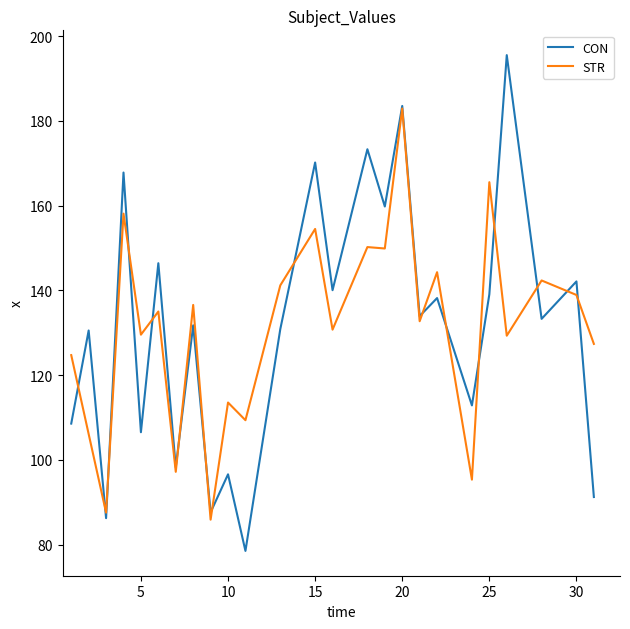

True or false: CON has more than 2 interior local peaks.

True